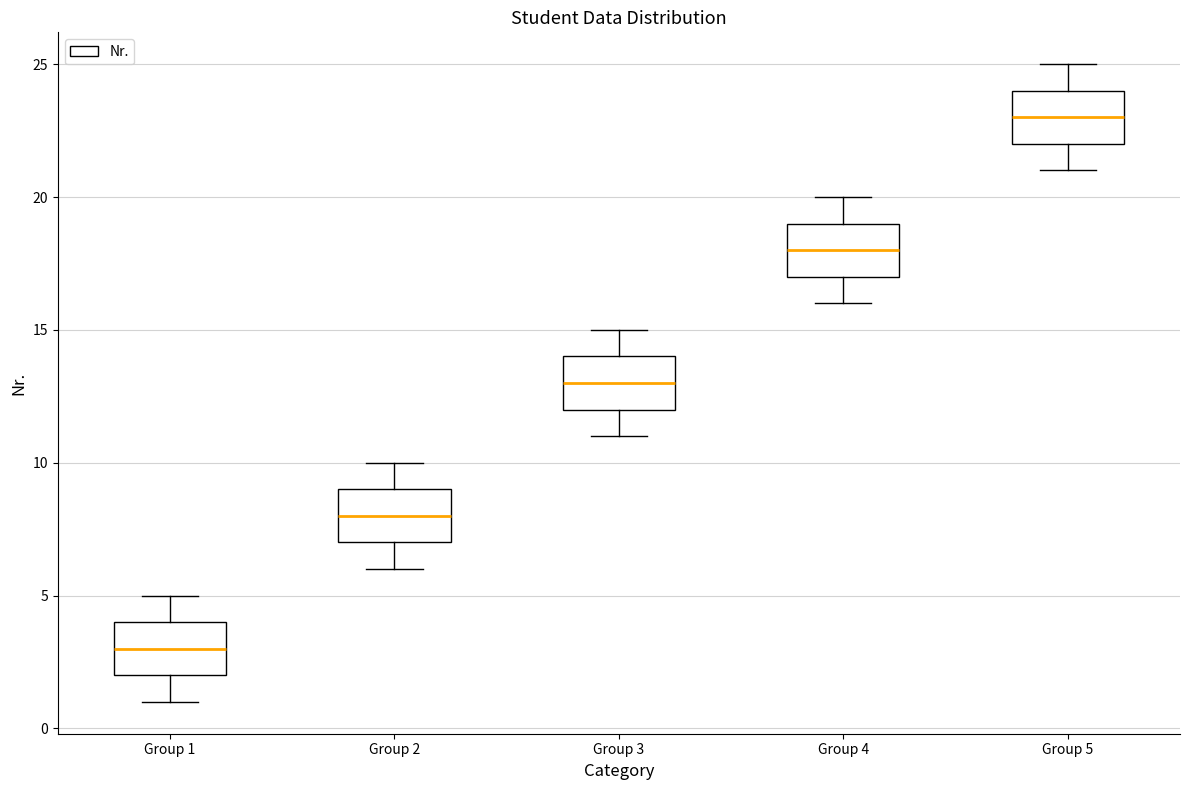

Reading left to right, read every box against the y-axis: the position of its median line, the range the box covers, and the ends of its whiskers. The values are not printed on the chart, so give them approximately, as read against the axis.

Group 1: median 3, box 2 to 4, whiskers 1 to 5
Group 2: median 8, box 7 to 9, whiskers 6 to 10
Group 3: median 13, box 12 to 14, whiskers 11 to 15
Group 4: median 18, box 17 to 19, whiskers 16 to 20
Group 5: median 23, box 22 to 24, whiskers 21 to 25